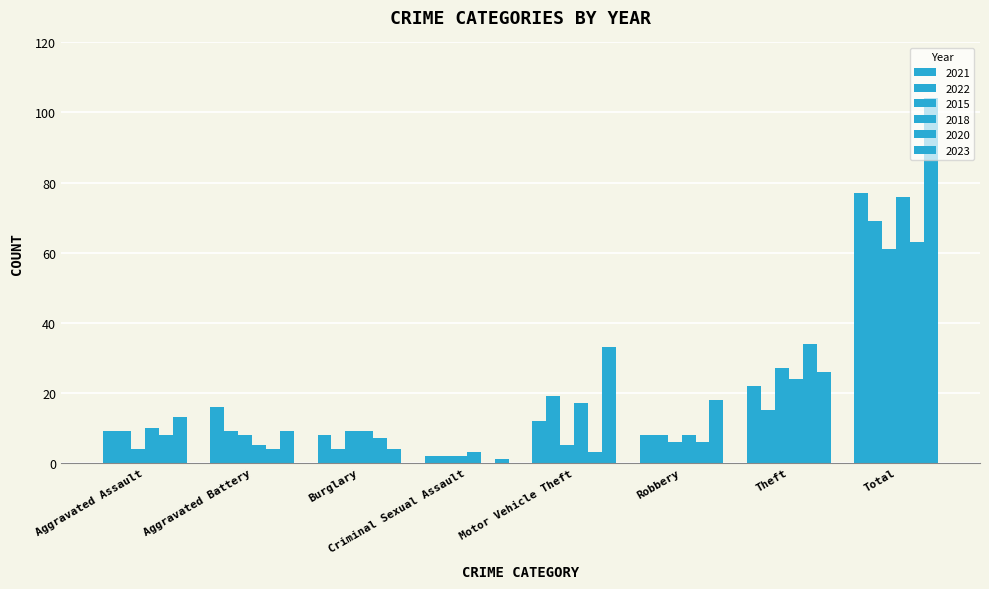

Rank the series by their maximum value, from highest to lowest.

2023, 2021, 2018, 2022, 2020, 2015